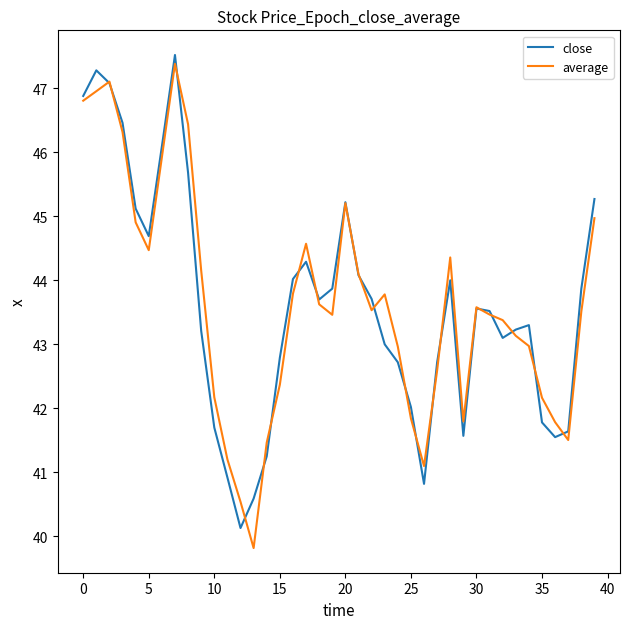

In close, how many points are lower than both neighbors (excluding endpoints)?

7